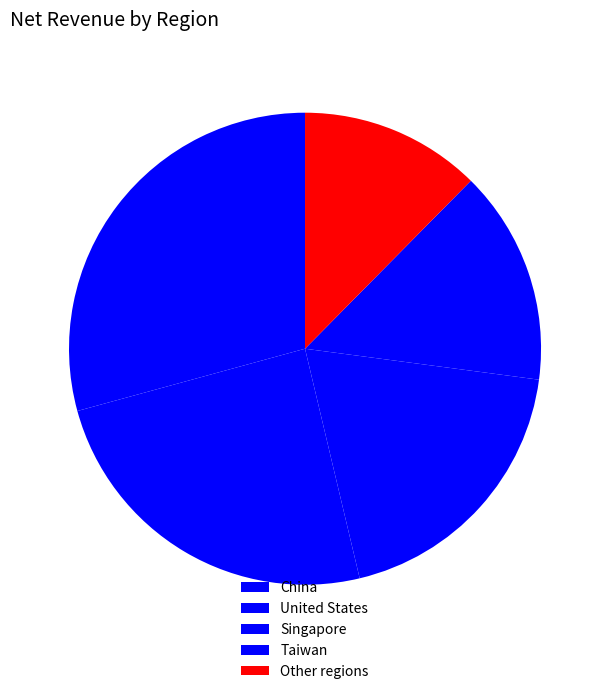

Rank the categories by value from highest to lowest.

China, United States, Singapore, Taiwan, Other regions